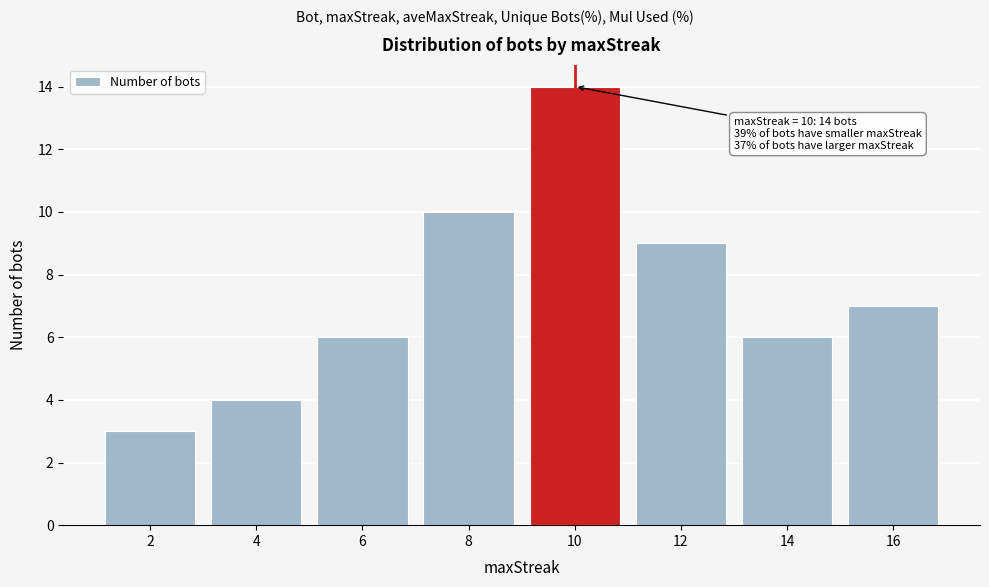

Reading left to right, extract all data points from this chart.

3	4	6	10	14	9	6	7